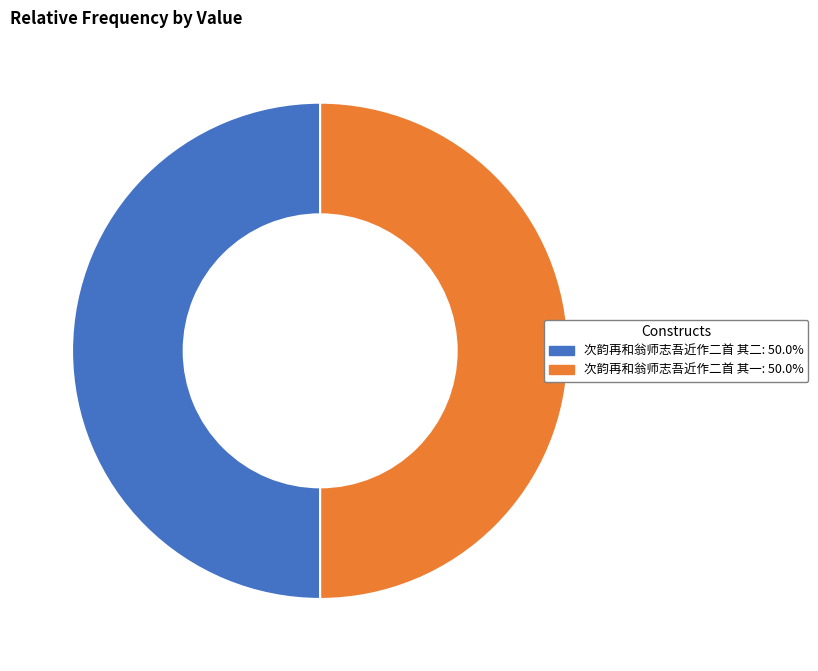

Is the sum of 次韵再和翁师志吾近作二首 其一 and 次韵再和翁师志吾近作二首 其二 greater than half?

Yes